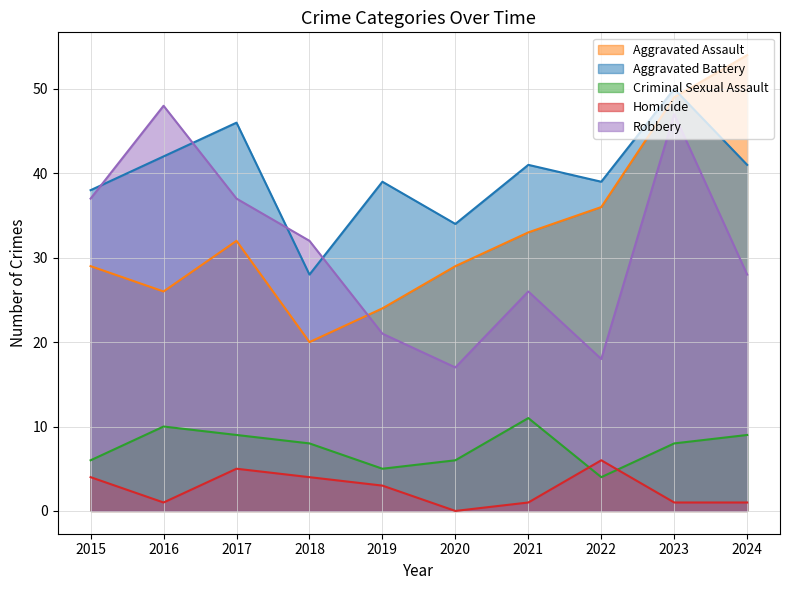

Reading right to left, transcribe all the data shown in this chart.

Aggravated Assault: 2024=54	2023=49	2022=36	2021=33	2020=29	2019=24	2018=20	2017=32	2016=26	2015=29
Aggravated Battery: 2024=41	2023=50	2022=39	2021=41	2020=34	2019=39	2018=28	2017=46	2016=42	2015=38
Criminal Sexual Assault: 2024=9	2023=8	2022=4	2021=11	2020=6	2019=5	2018=8	2017=9	2016=10	2015=6
Homicide: 2024=1	2023=1	2022=6	2021=1	2020=0	2019=3	2018=4	2017=5	2016=1	2015=4
Robbery: 2024=28	2023=47	2022=18	2021=26	2020=17	2019=21	2018=32	2017=37	2016=48	2015=37